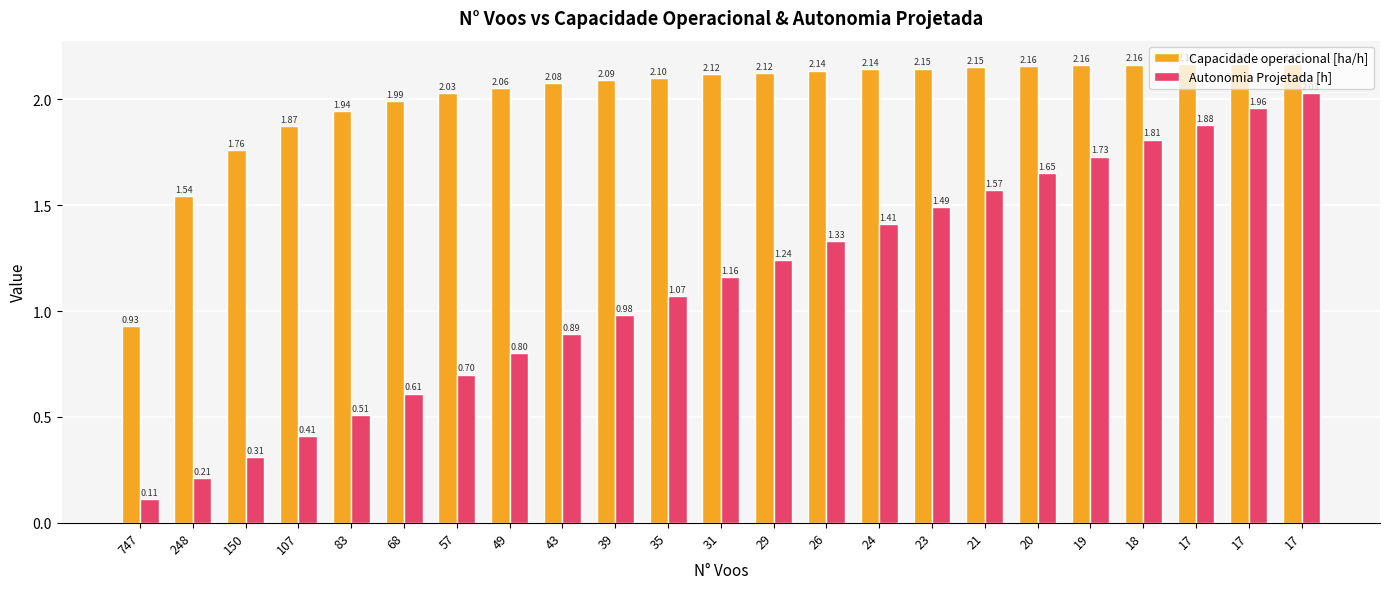

How many values in the Autonomia Projetada [h] series are below 1?

10